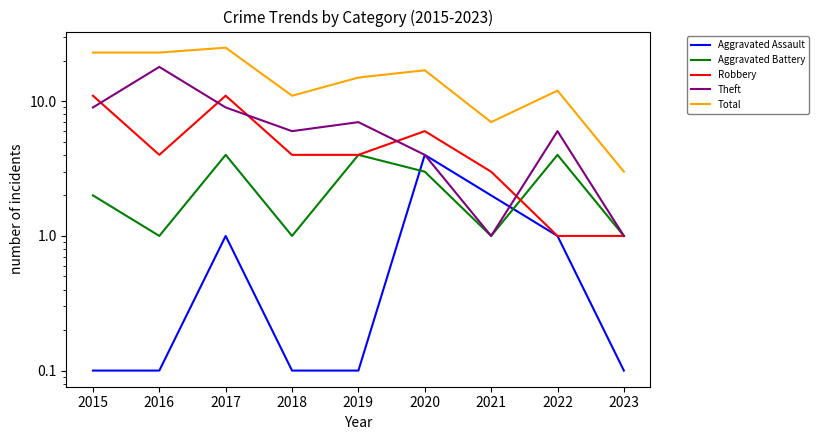

Which series has the largest total across all categories?

Total